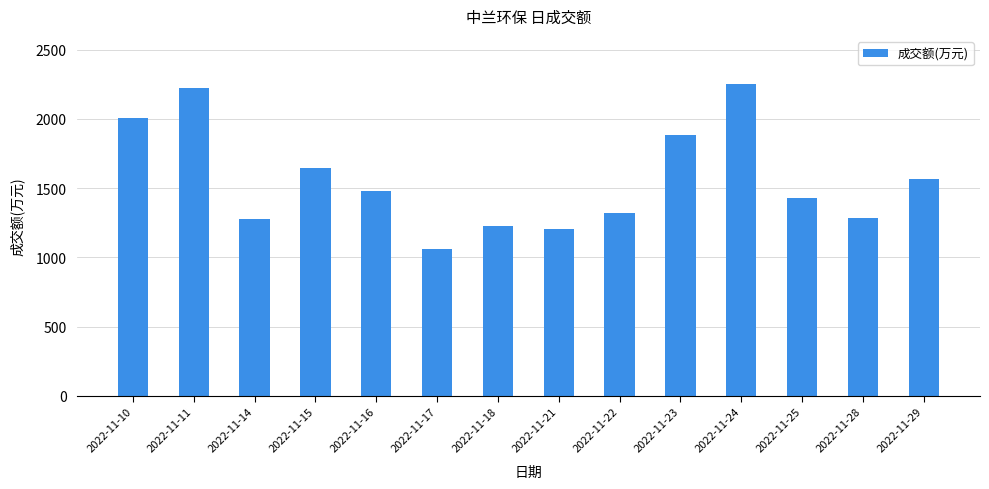

What is the value of the 8th bar from the left?

1207